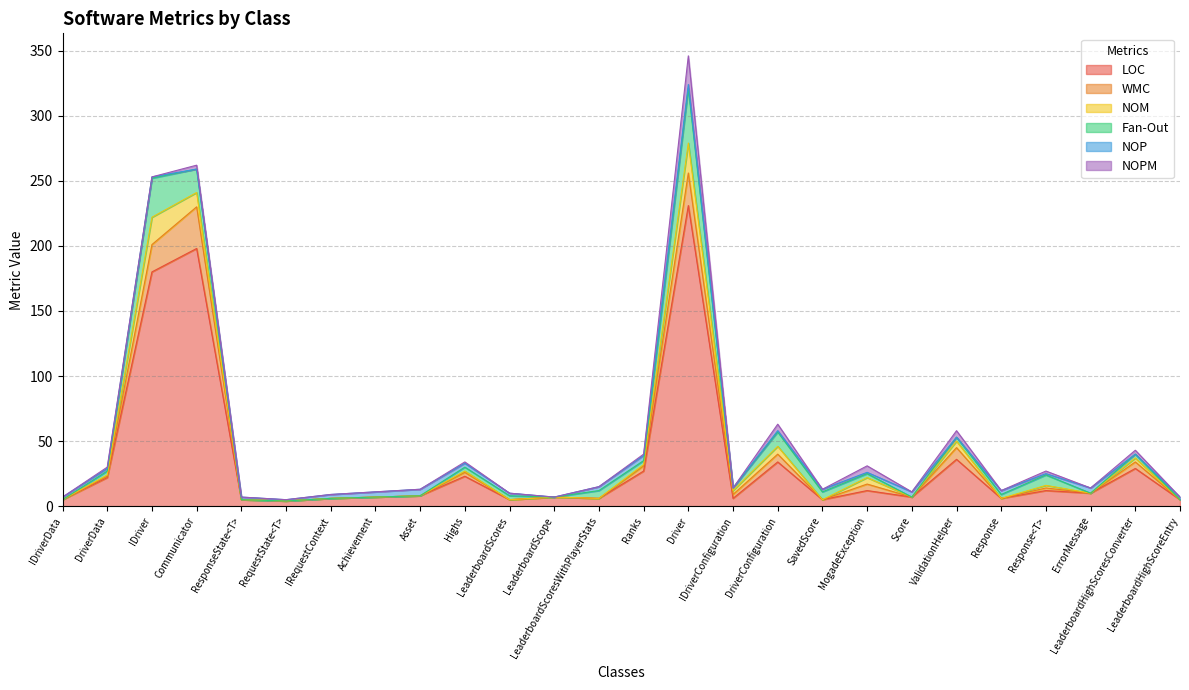

Rank the series by their maximum value, from highest to lowest.

LOC, Fan-Out, WMC, NOM, NOPM, NOP